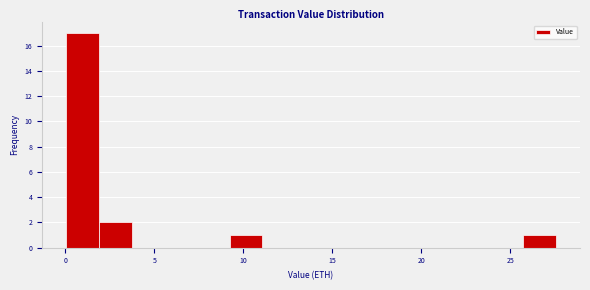

Read against the x-axis, roughly where is the centre of the tallest bar?

1.0